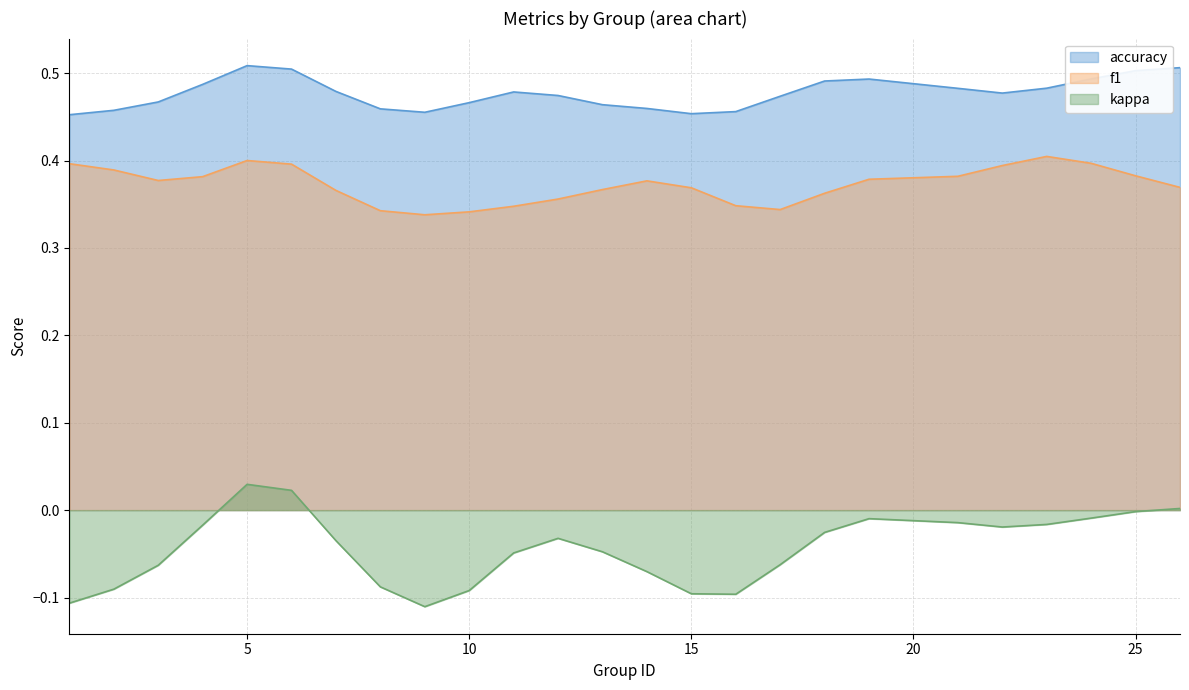

True or false: accuracy and kappa cross at least once.

False